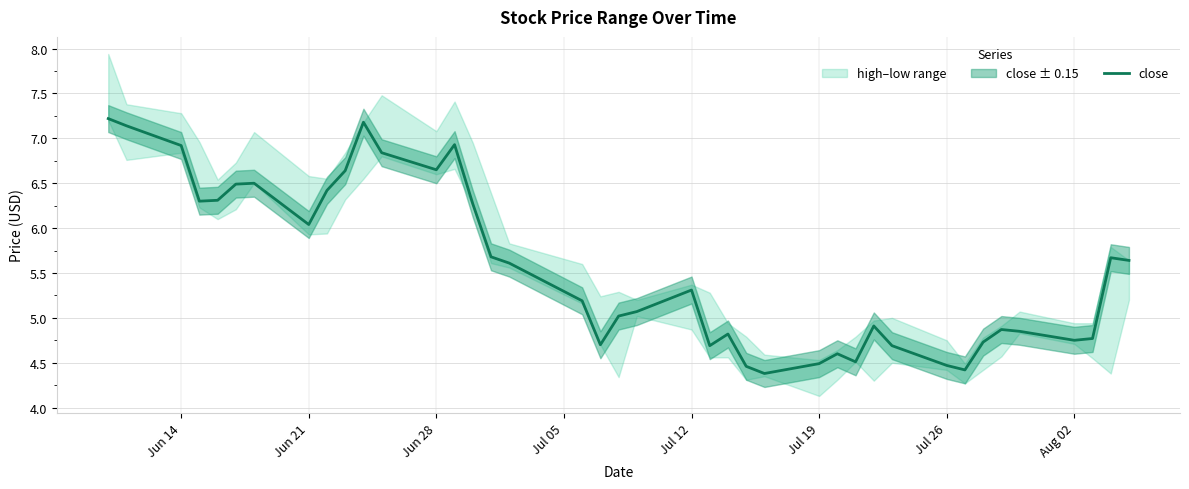

True or false: close has a value of 10.0 at Jun 21.

False